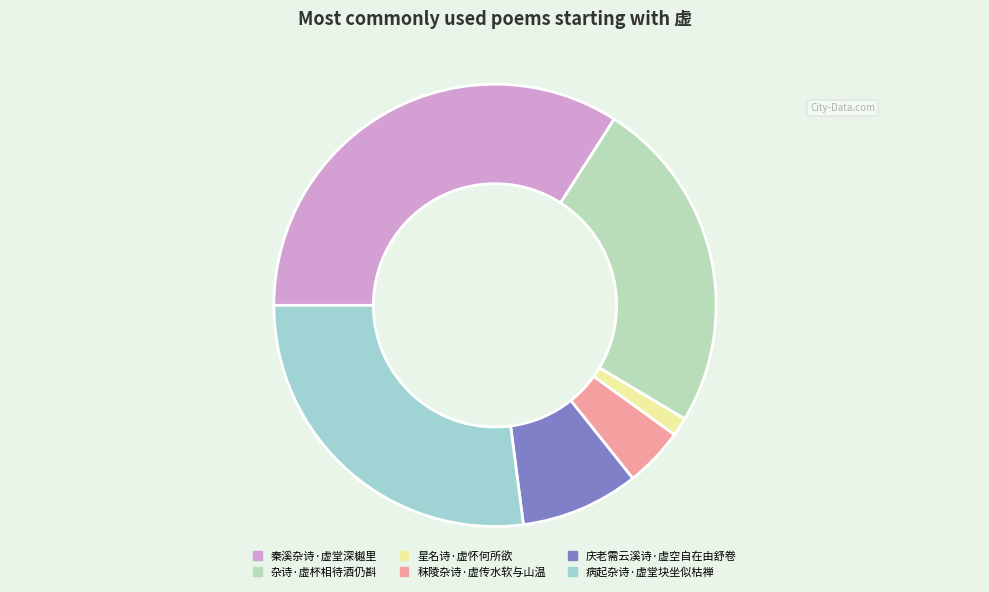

How many segments does this pie chart have?

6